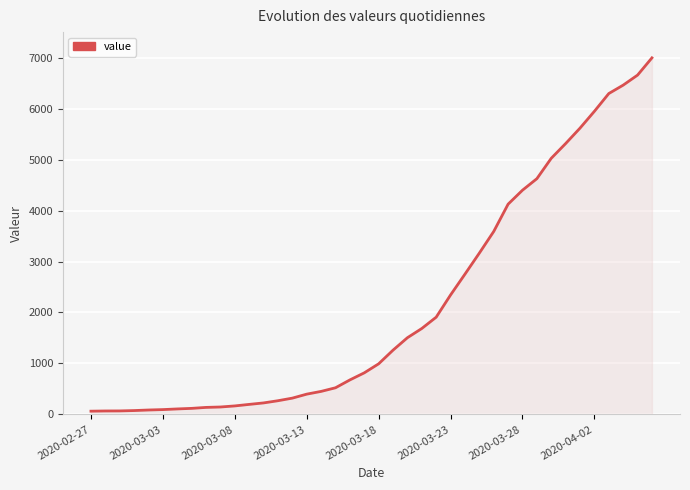

What is the greatest value displayed?

6995